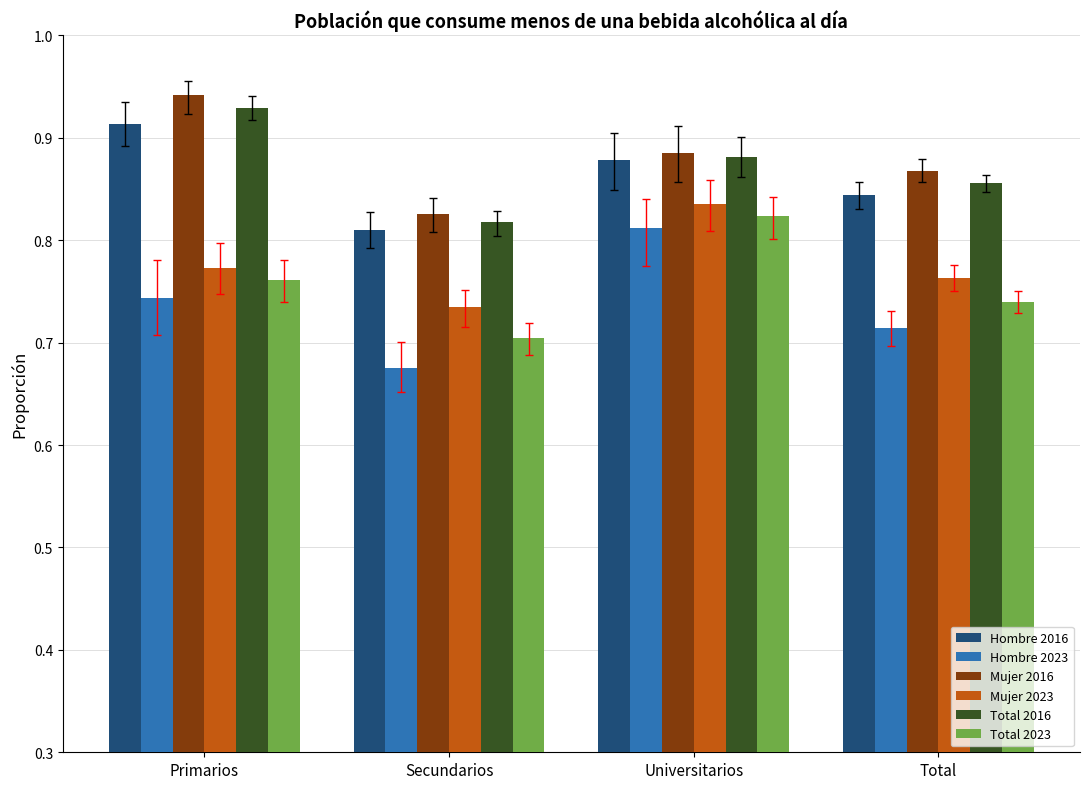

The Total 2016 series shows 1.5 at Total. True or false?

False